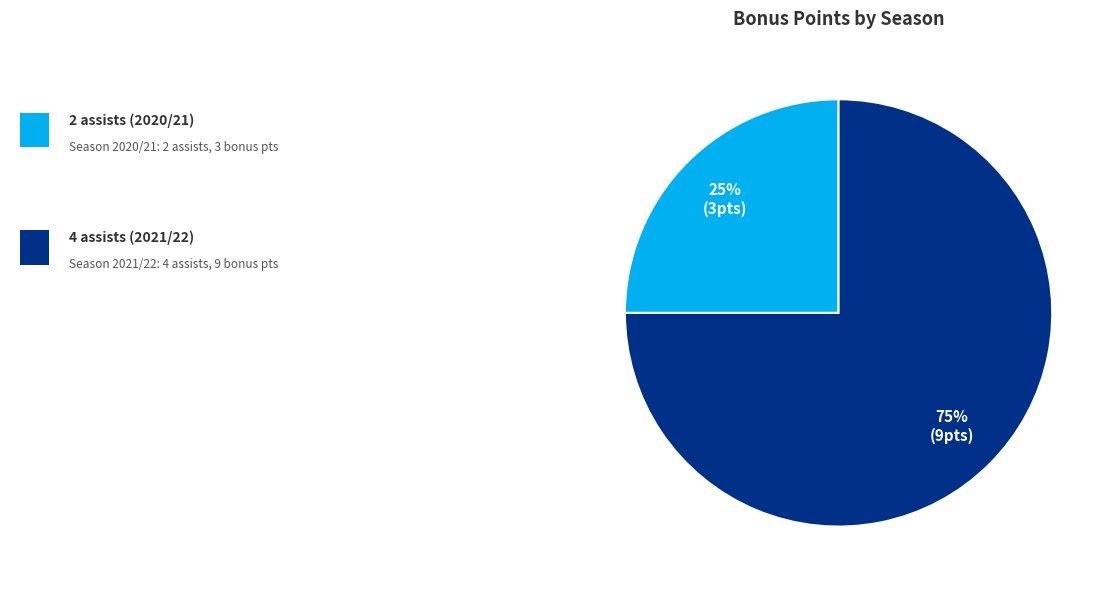

To the nearest percent, what is the difference between the largest and smallest slice percentages?

50%